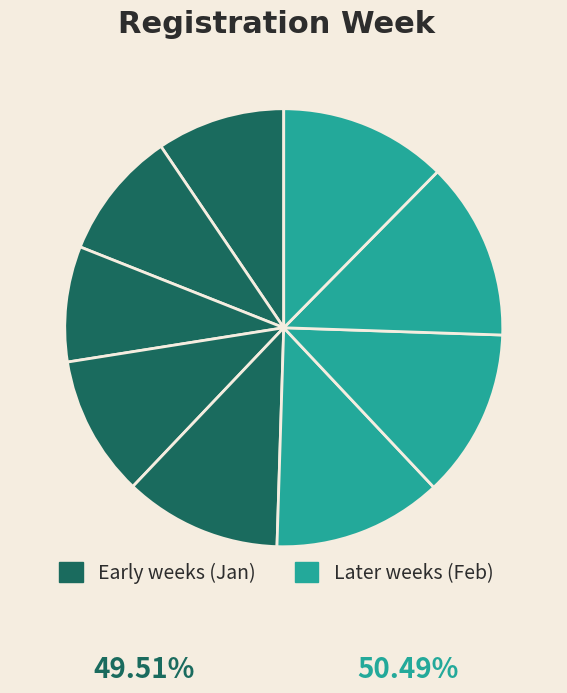

Is there a majority slice in this chart?

No